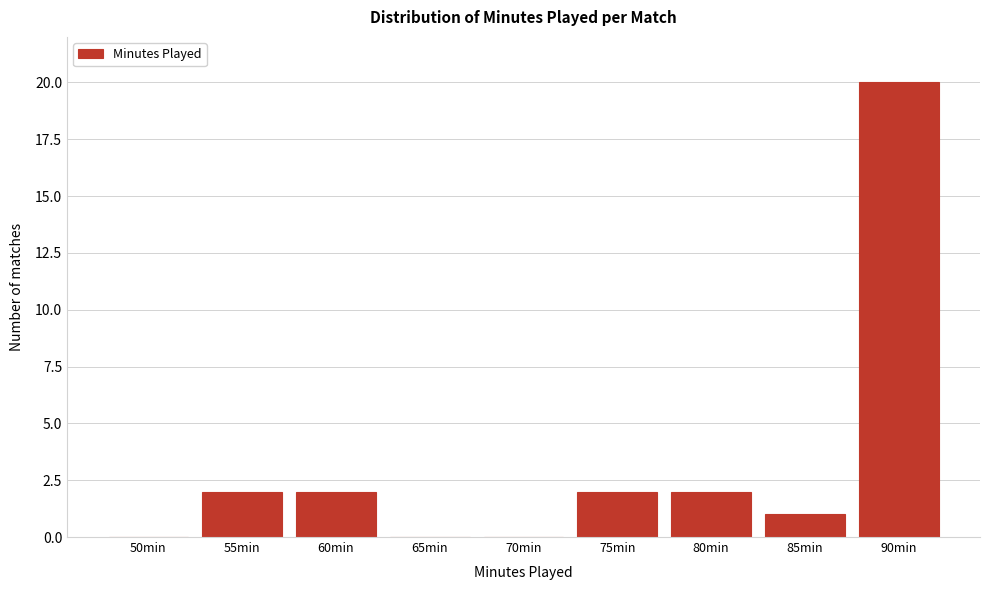

Reading left to right, transcribe all the data shown in this chart.

50min=0	55min=2	60min=2	65min=0	70min=0	75min=2	80min=2	85min=1	90min=20